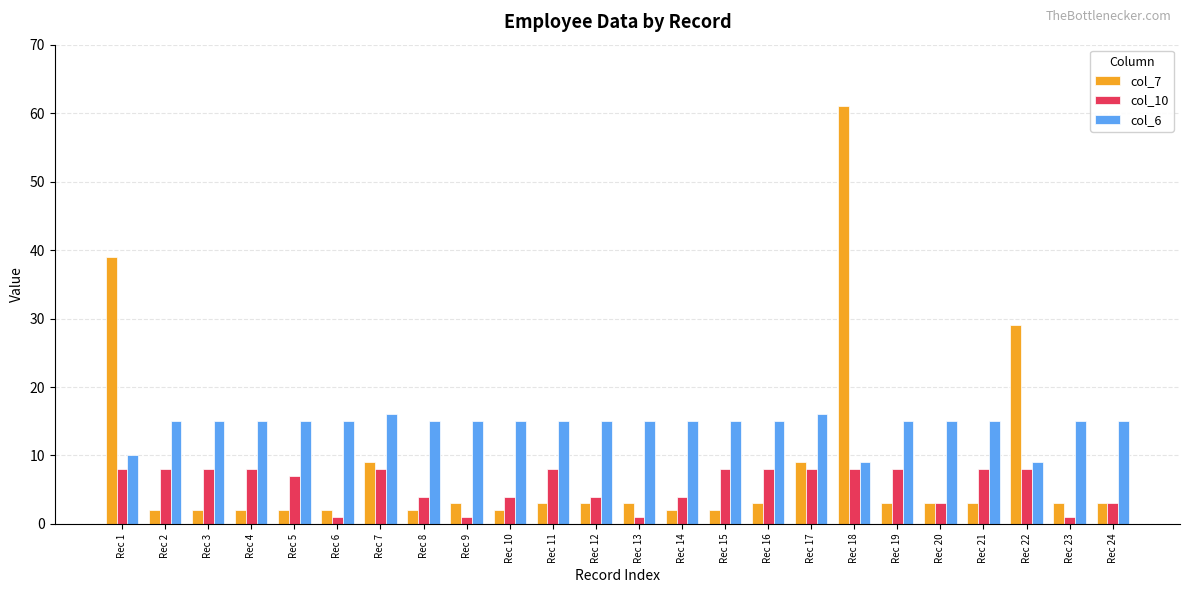

Rank the series at Rec 5 from highest to lowest value.

col_6, col_10, col_7